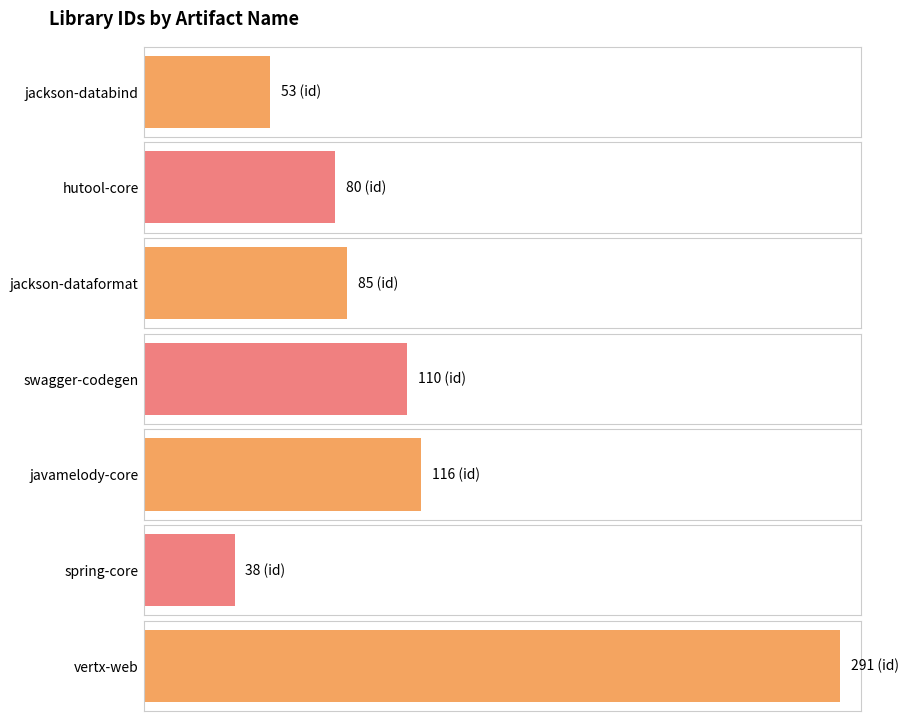

What is the sum of all values?

773